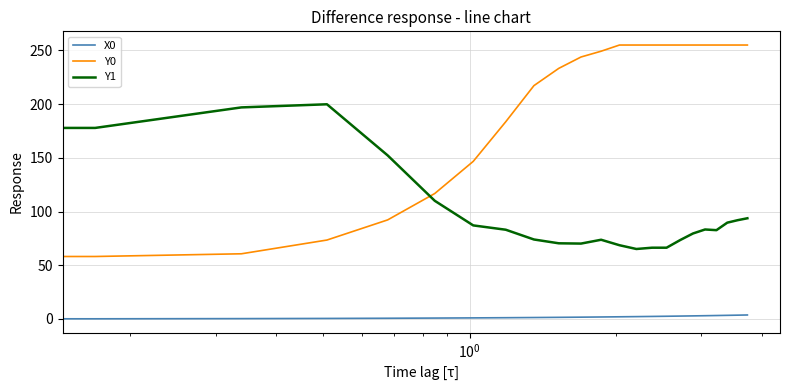

Which series has the widest spread of values?

Y0